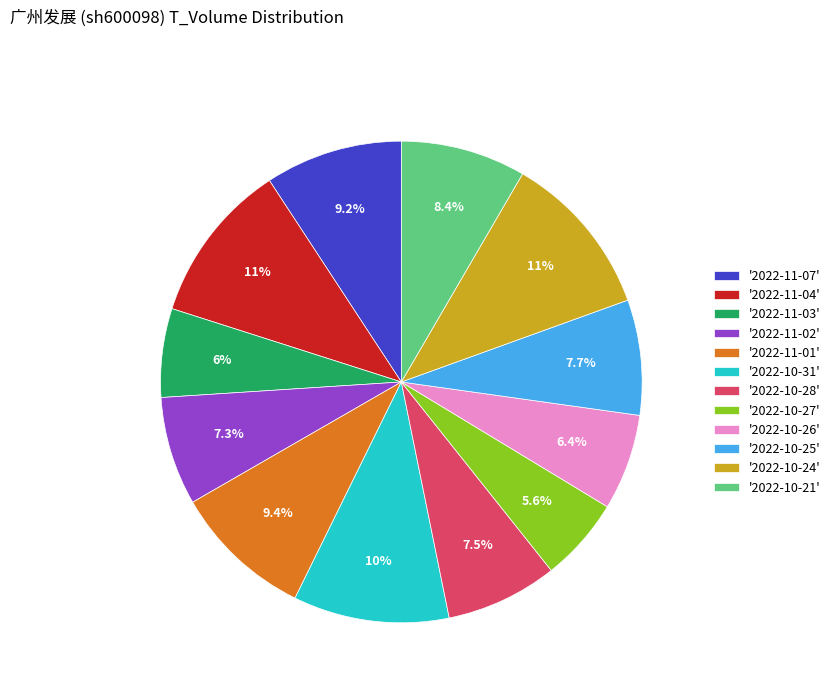

Combined, what portion of the pie is '2022-11-02' and '2022-10-21'?

15.7%